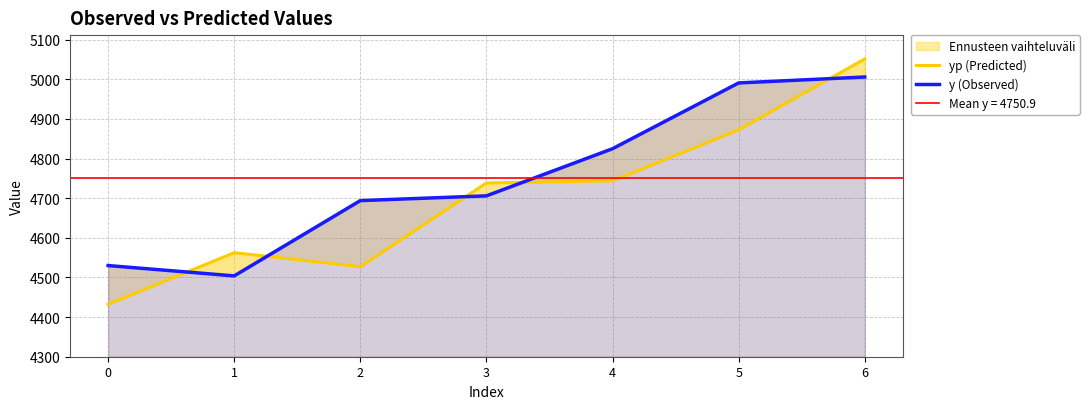

Which series has the largest total across all categories?

y (Observed)